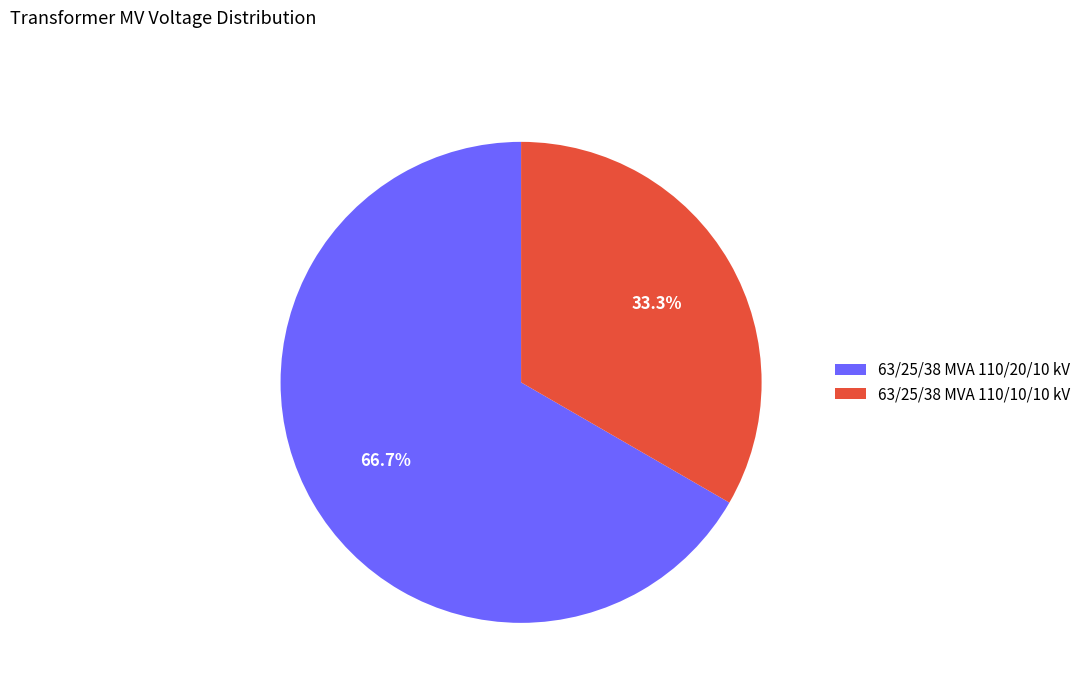

To the nearest percent, what is the difference between the largest and smallest slice percentages?

33%